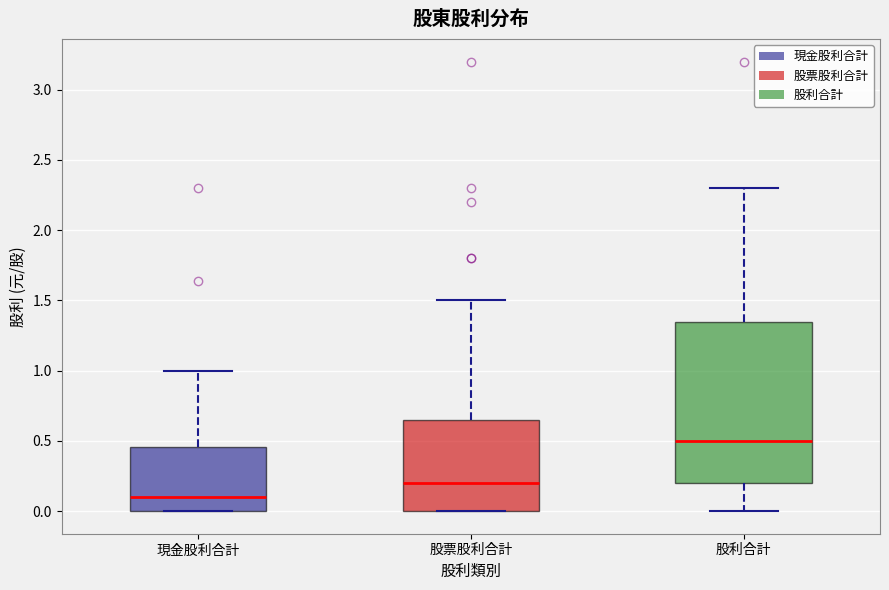

Which box is the tallest, from its lower edge to its upper edge?

股利合計